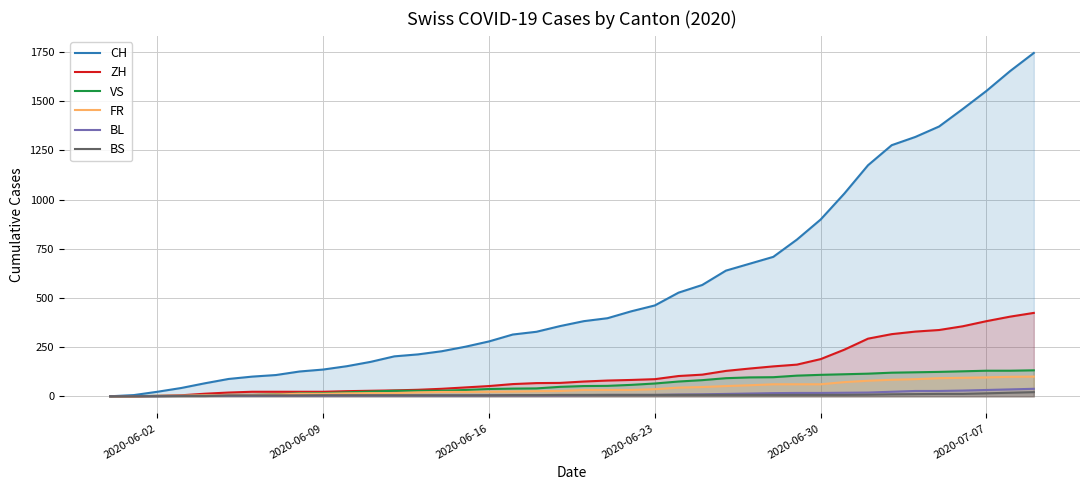

Reading left to right, what are all the values shown in this chart?

CH: 0	6	23	42	66	88	100	108	126	136	153	175	203	213	229	252	279	314	328	357	382	397	432	462	527	566	639	674	709	797	899	1031	1175	1277	1319	1372	1461	1553	1654	1746
ZH: 0	0	2	5	13	19	23	23	23	23	26	28	30	33	38	45	52	62	67	68	75	80	83	87	103	110	129	141	152	161	189	237	293	316	329	337	356	382	405	424
VS: 0	1	2	2	4	7	7	10	15	16	20	24	28	28	28	32	37	39	40	48	52	53	58	65	75	82	92	96	97	105	109	112	115	120	122	124	127	130	130	132
FR: 0	0	2	3	5	7	7	9	13	13	15	16	16	20	22	22	23	24	26	27	32	32	32	36	44	47	52	56	61	61	61	72	79	84	87	92	94	96	99	100
BL: 0	1	1	2	2	3	3	3	3	3	4	4	4	4	4	4	5	5	5	5	6	7	7	7	9	10	12	14	16	17	17	18	19	23	27	27	29	32	35	38
BS: 0	0	0	1	1	4	4	4	4	5	5	5	5	5	5	5	5	6	6	7	7	7	7	7	7	7	7	7	7	7	7	7	8	10	11	12	12	15	18	21